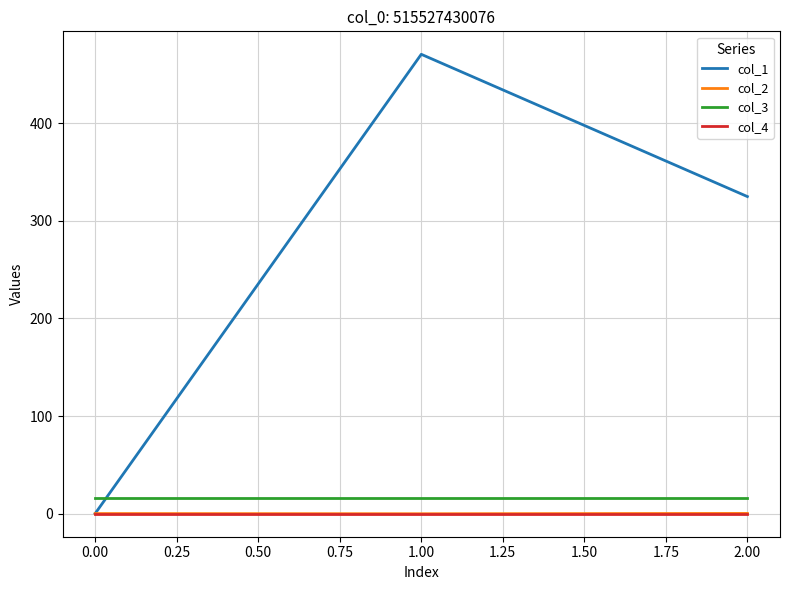

Does the chart display data point markers on the line(s)?

No